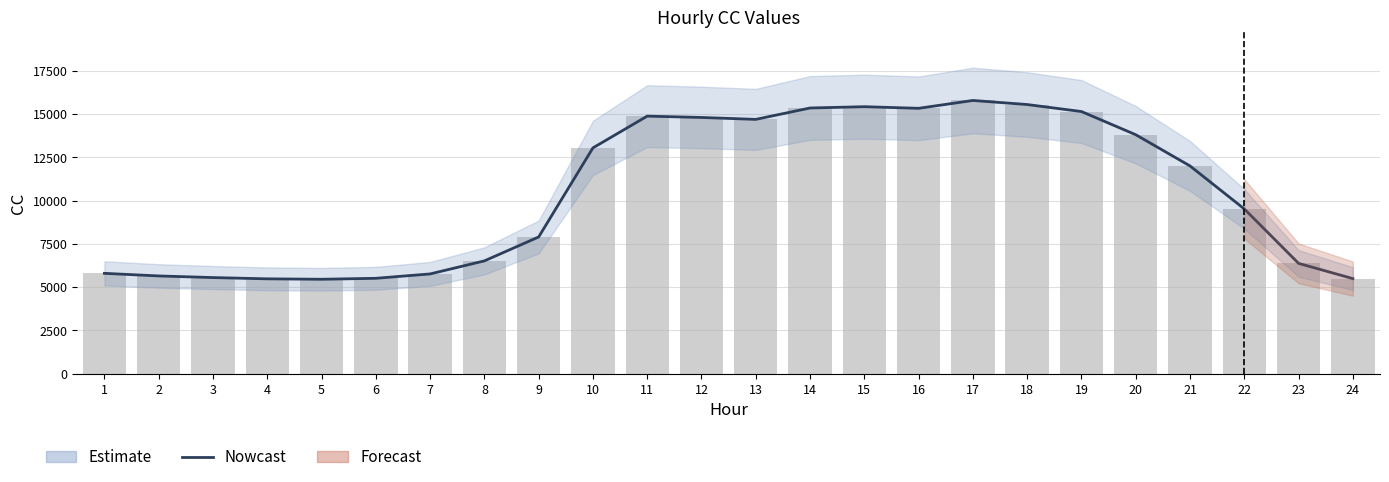

At which label is the value closest to 10624?

22